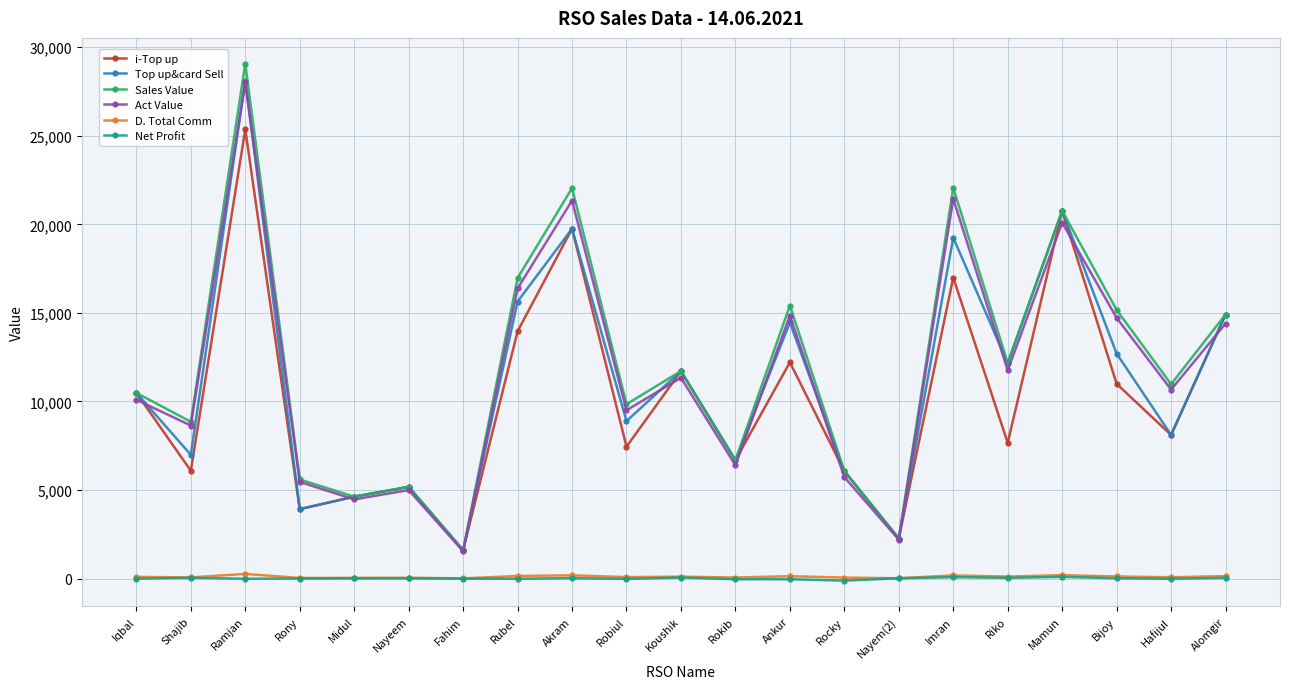

True or false: i-Top up has a value of 8274.3 at Rocky.

False